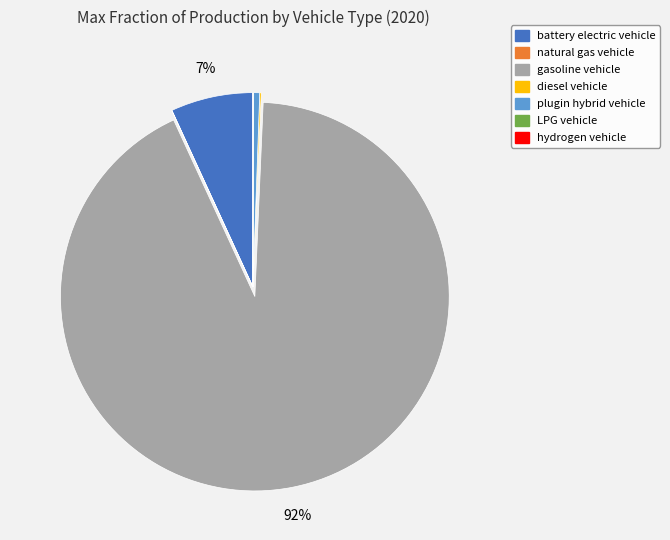

Which slice represents more than half of the pie?

gasoline vehicle